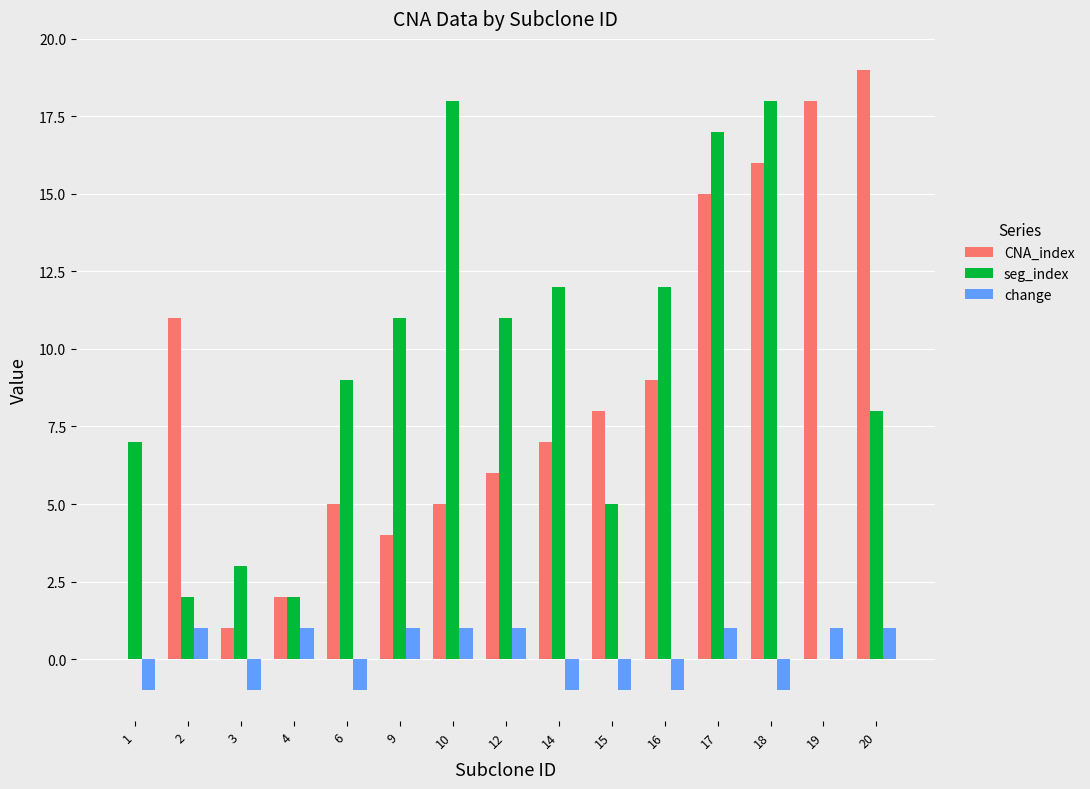

The value of change at 6 is -1. True or false?

True